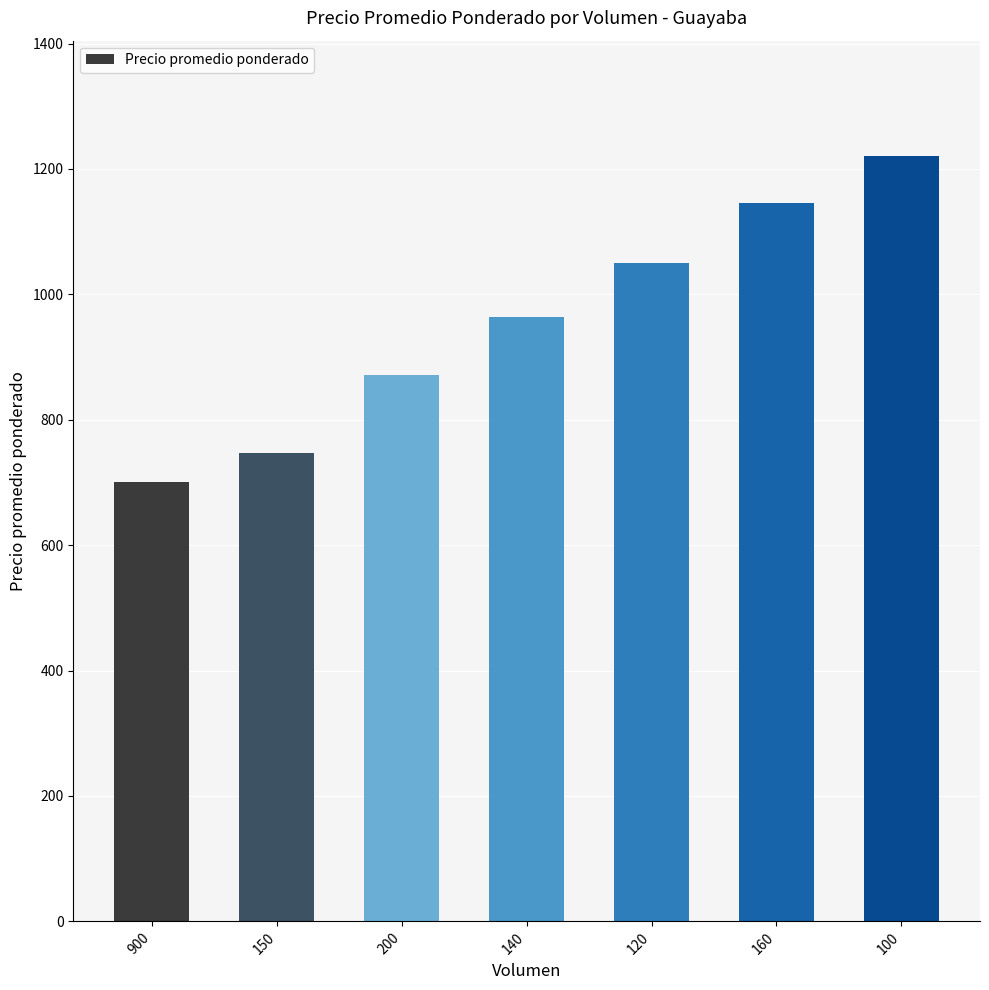

Between 120 and 150, which is larger?

120